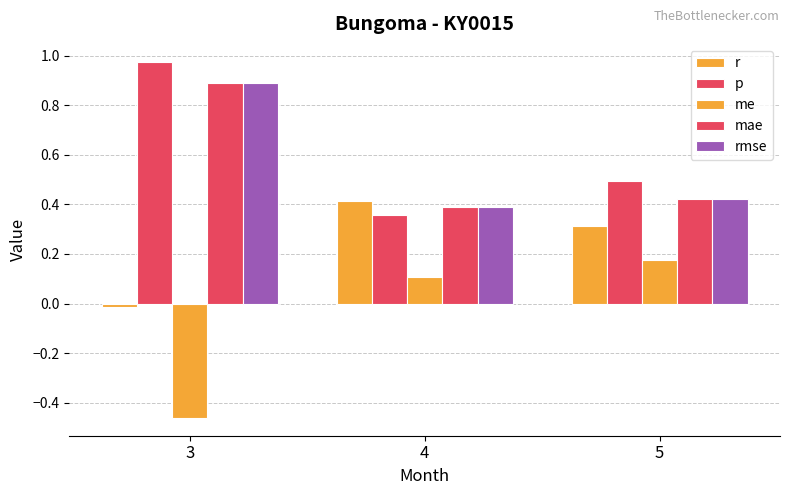

At which category is the sum across all series the highest?

3